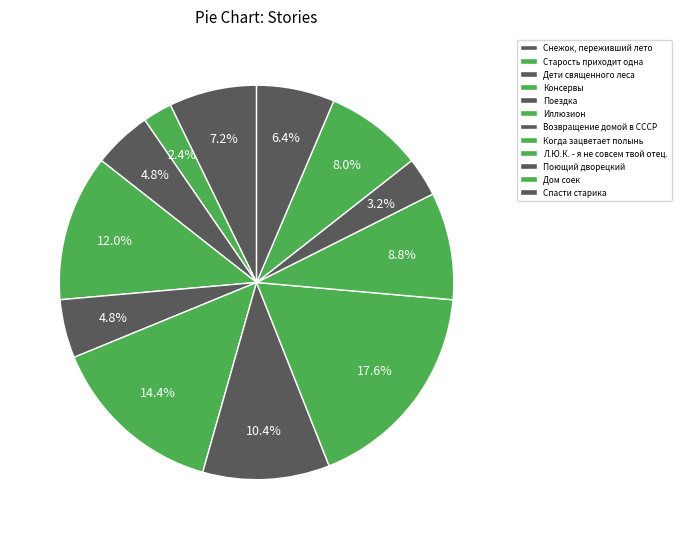

Which category has the smallest portion of the pie?

Старость приходит одна